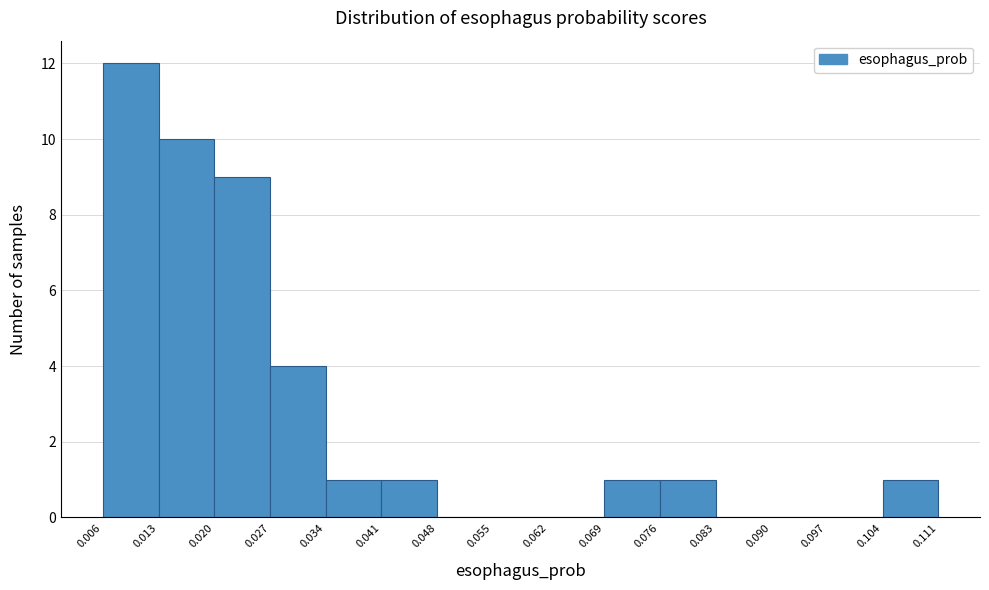

Reading left to right, list every bar in this chart as the range it spans on the x-axis followed by its height. The values are not printed on the chart, so give them approximately, as read against the axis.

0.006 to 0.013: 12
0.013 to 0.020: 10
0.020 to 0.027: 9
0.027 to 0.034: 4
0.034 to 0.041: 1
0.041 to 0.048: 1
0.048 to 0.055: 0
0.055 to 0.062: 0
0.062 to 0.069: 0
0.069 to 0.076: 1
0.076 to 0.083: 1
0.083 to 0.090: 0
0.090 to 0.097: 0
0.097 to 0.104: 0
0.104 to 0.111: 1